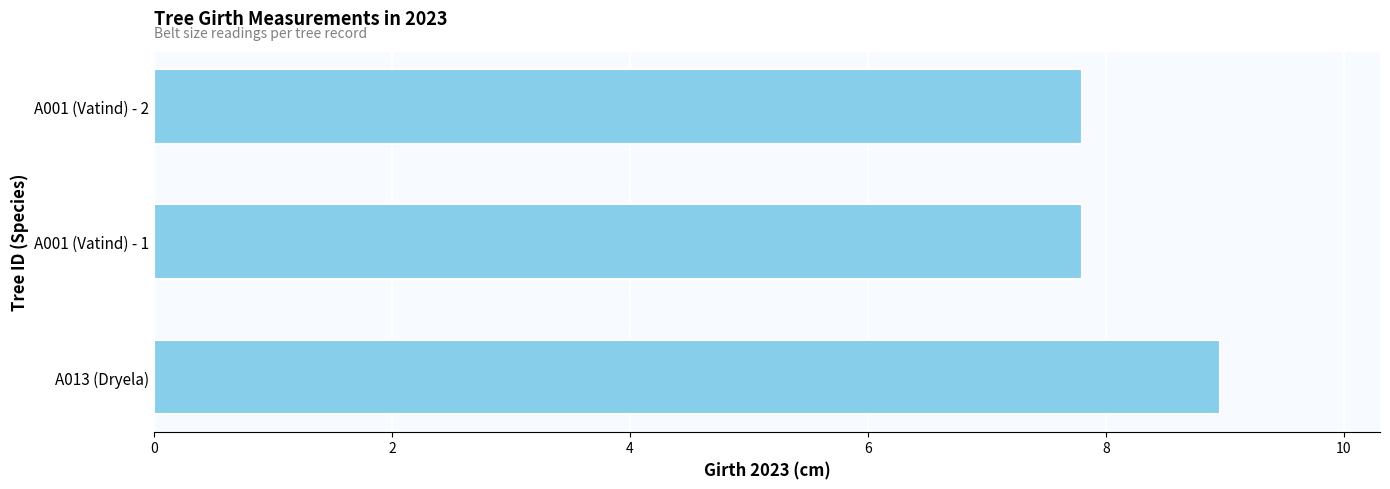

The chart shows a value of 7.8 at A001 (Vatind) - 2. True or false?

True